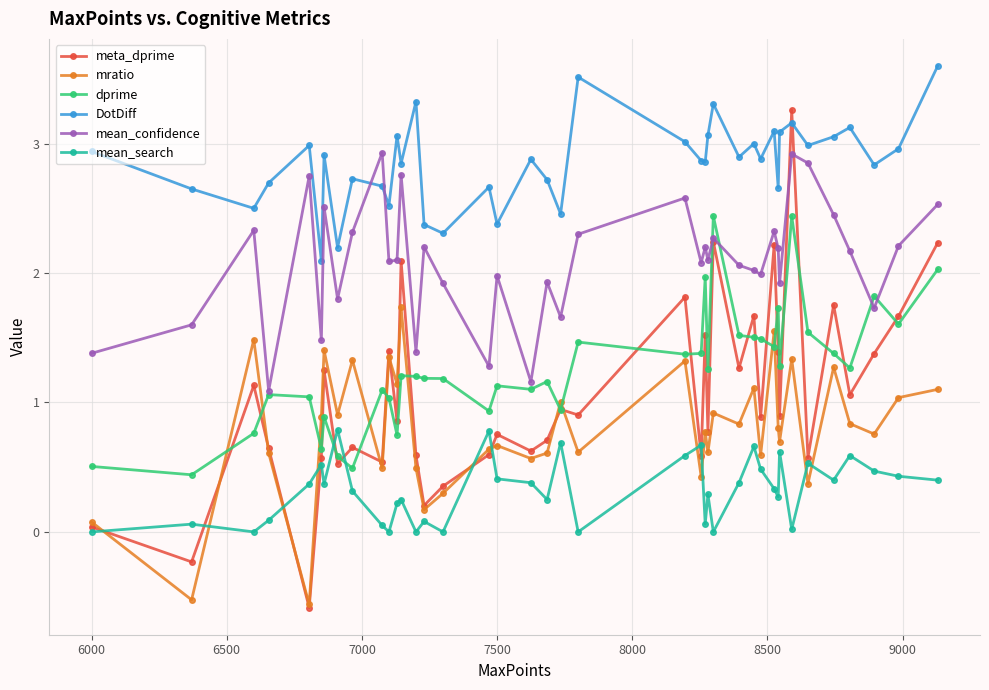

True or false: dprime and DotDiff cross at least once.

False